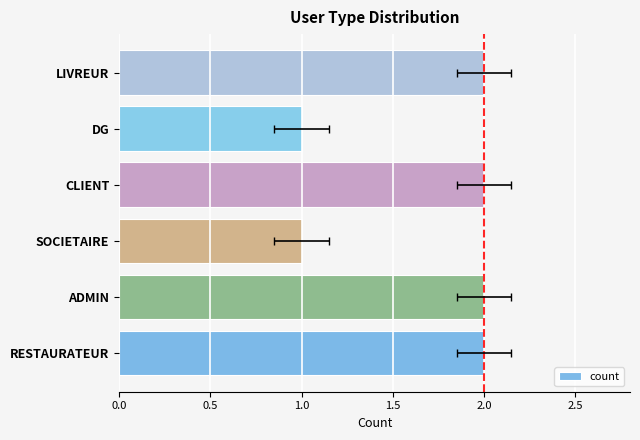

How many values are between 1 and 2?

6